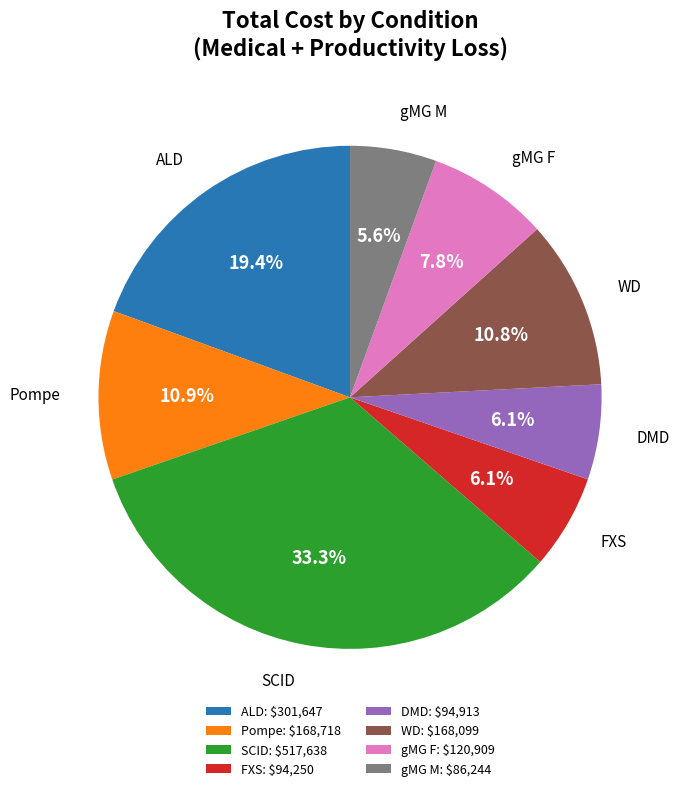

Combined, what portion of the pie is FXS and DMD?

12.2%